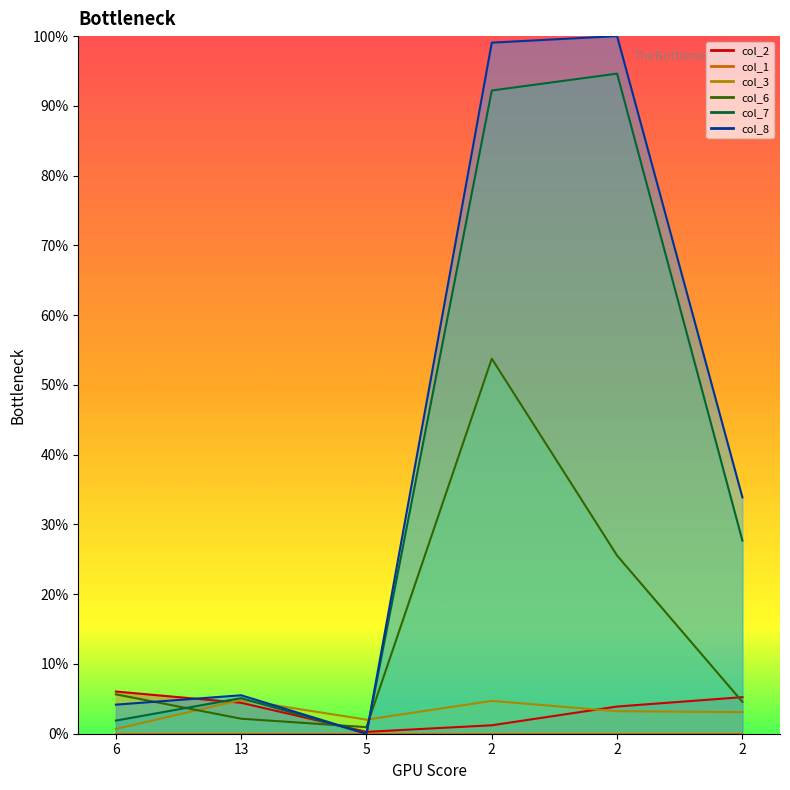

What is the spread (max minus min) of values at 2?

97.9